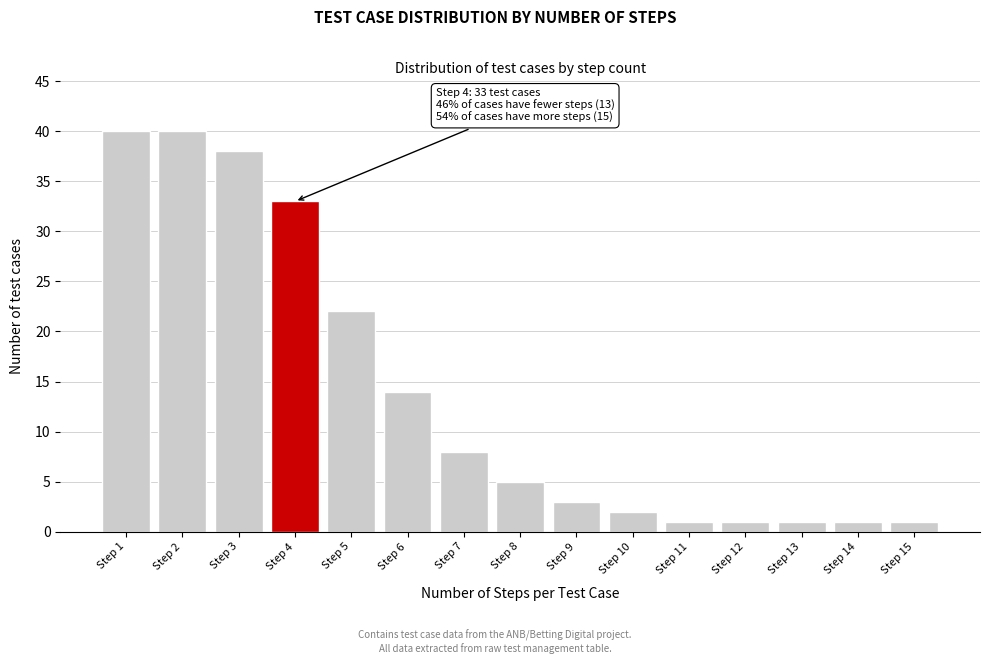

Reading left to right, list all the values displayed in this chart.

Step 1=40	Step 2=40	Step 3=38	Step 4=33	Step 5=22	Step 6=14	Step 7=8	Step 8=5	Step 9=3	Step 10=2	Step 11=1	Step 12=1	Step 13=1	Step 14=1	Step 15=1